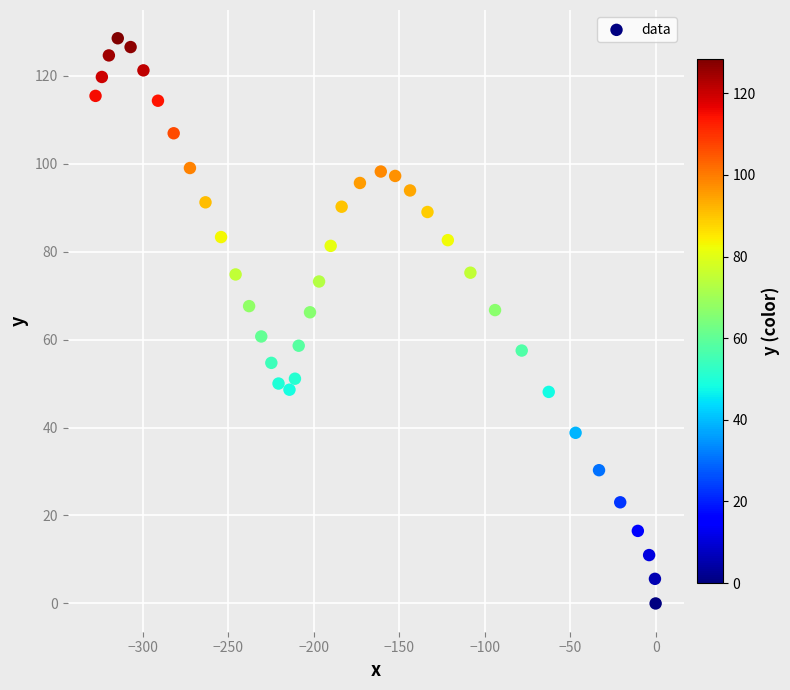

What is the range of X values (max minus min)?

327.5